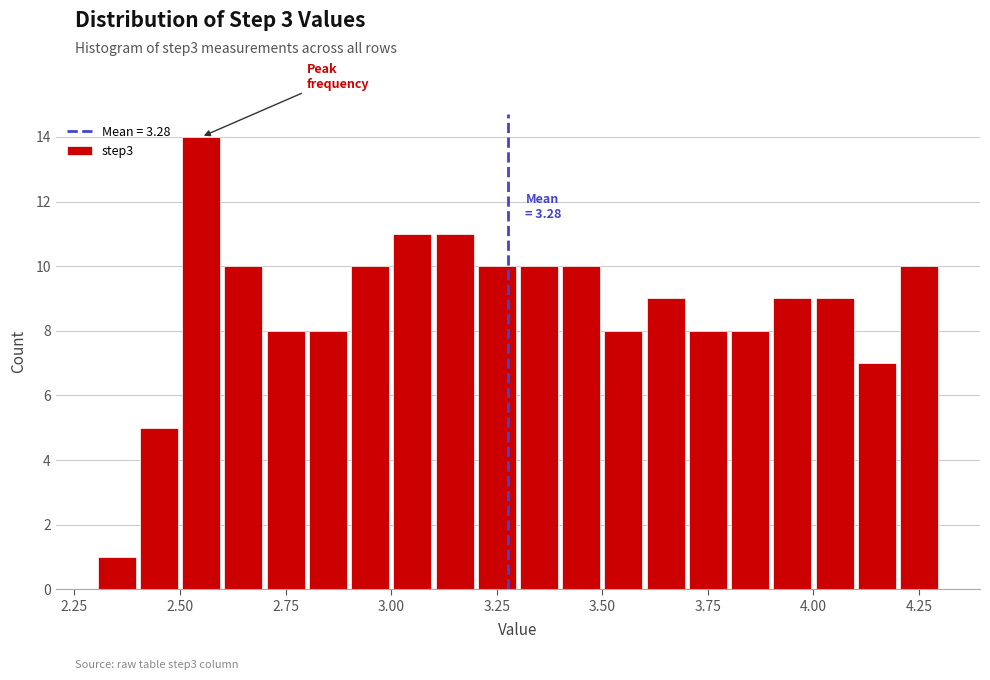

Around what value on the x-axis is the tallest bar? Give the approximate position of its centre, as read against the axis.

2.55